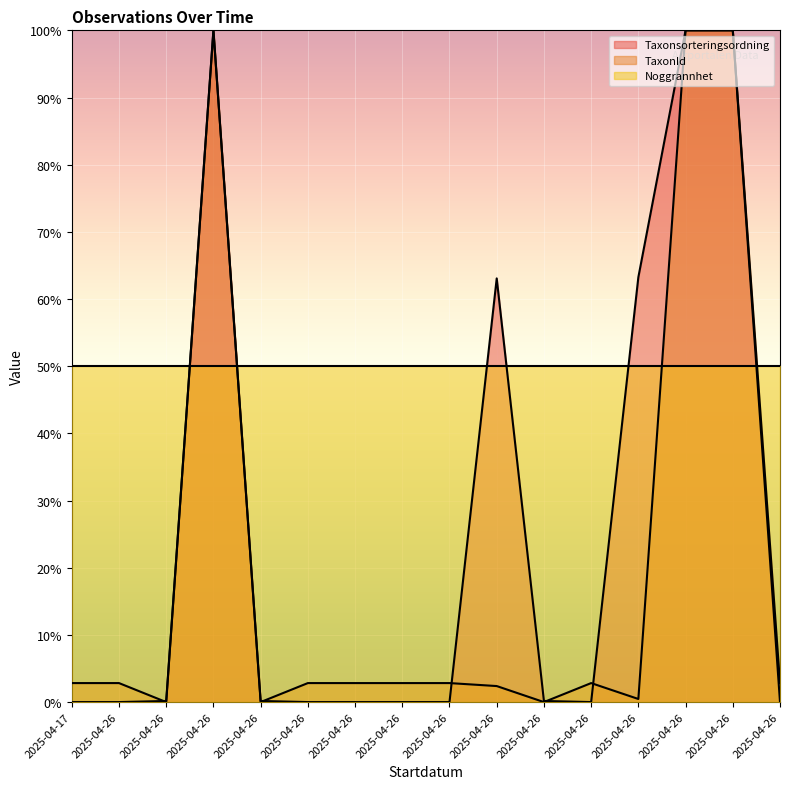

What is the approximate value of TaxonId at 2025-04-26?

2.8